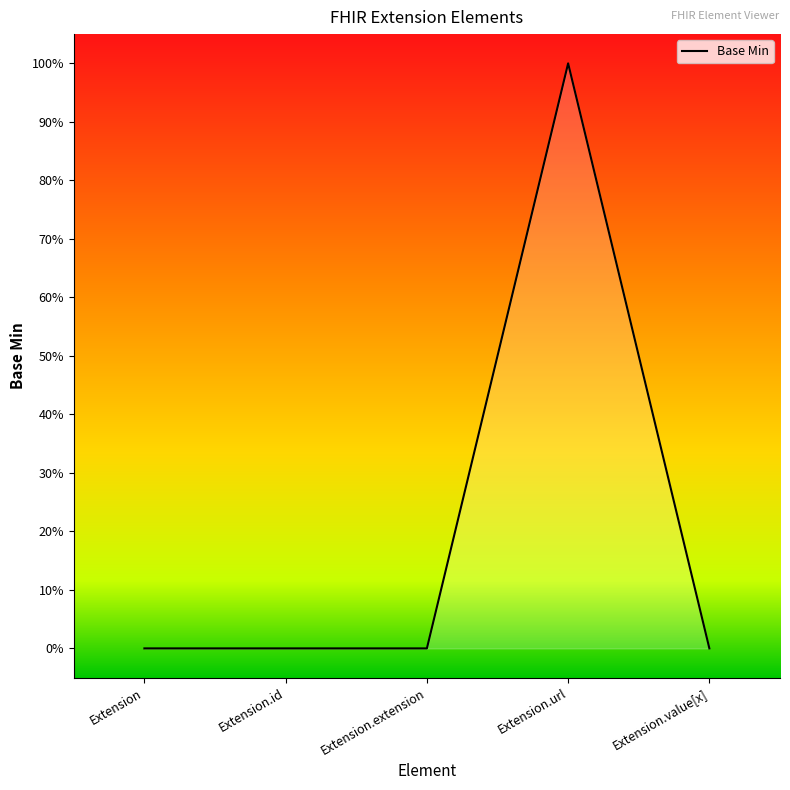

What is the average value?

20